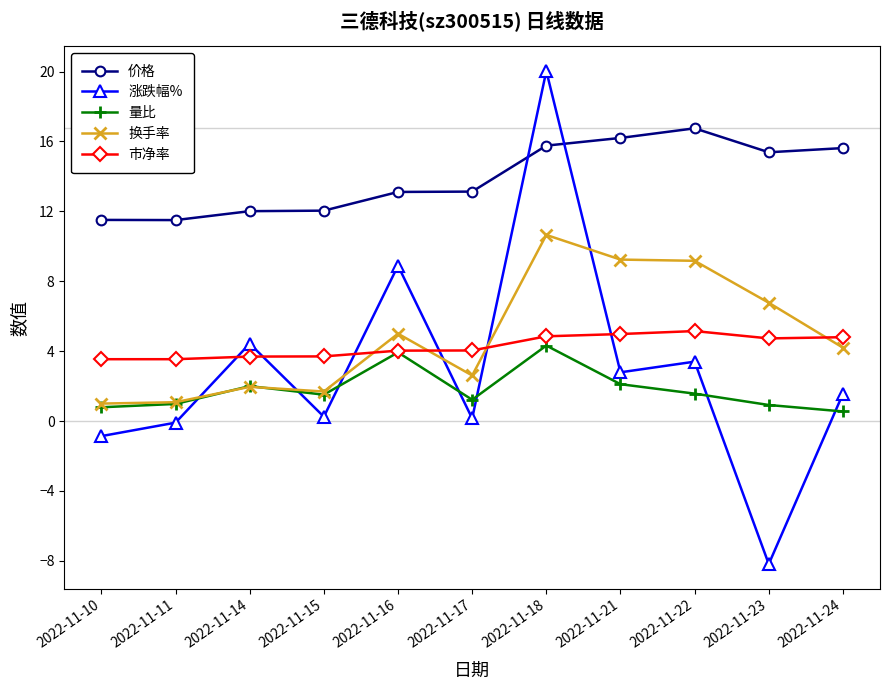

Which series has the largest range (max minus min)?

涨跌幅%